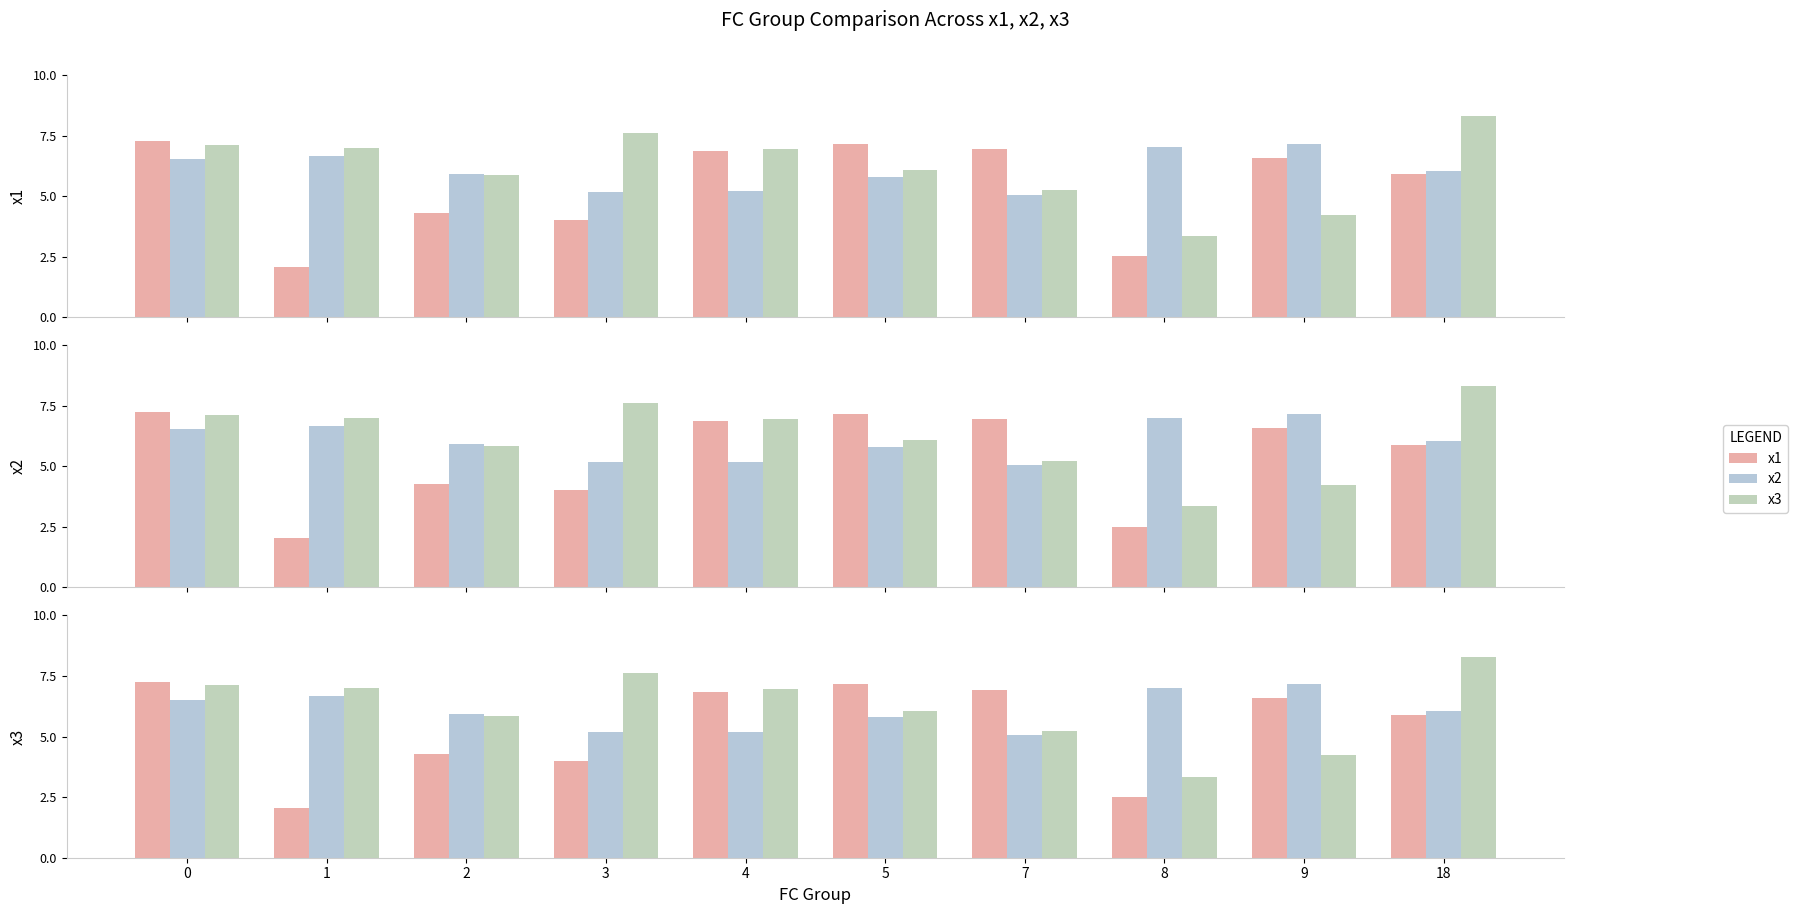

Reading left to right, what are all the values shown in this chart?

x1: 0=7.3	1=2.1	2=4.3	3=4.0	4=6.9	5=7.2	7=6.9	8=2.5	9=6.6	18=5.9
x2: 0=6.5	1=6.7	2=5.9	3=5.2	4=5.2	5=5.8	7=5.0	8=7.0	9=7.2	18=6.0
x3: 0=7.1	1=7.0	2=5.9	3=7.6	4=7.0	5=6.1	7=5.2	8=3.3	9=4.2	18=8.3